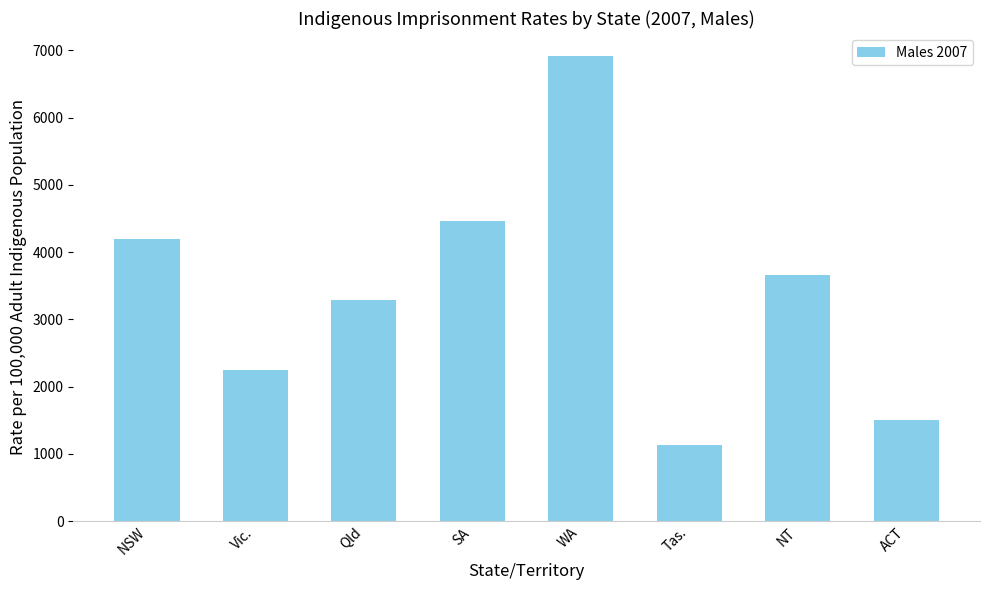

What is the greatest value displayed?

6912.5